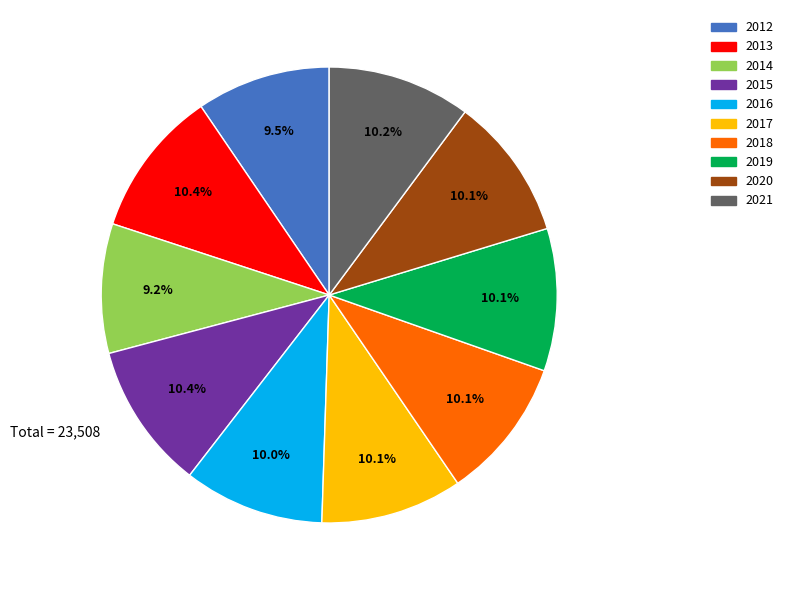

The 2013 slice represents 10% of the pie. True or false?

True